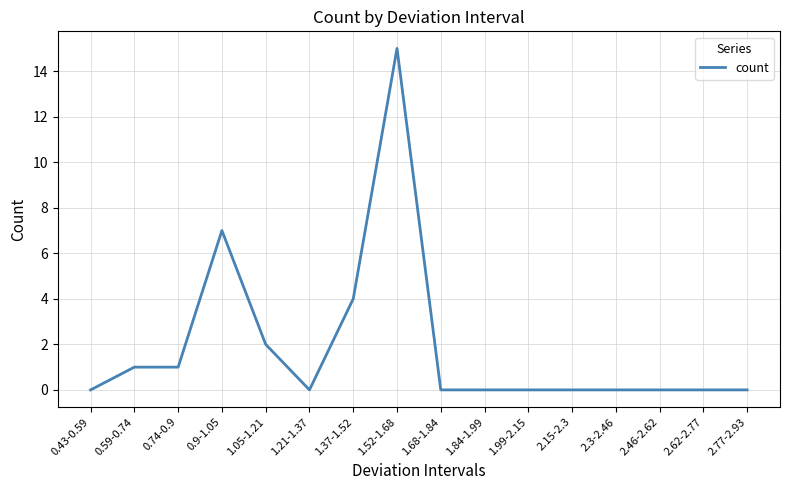

Does the chart display data point markers on the line(s)?

No